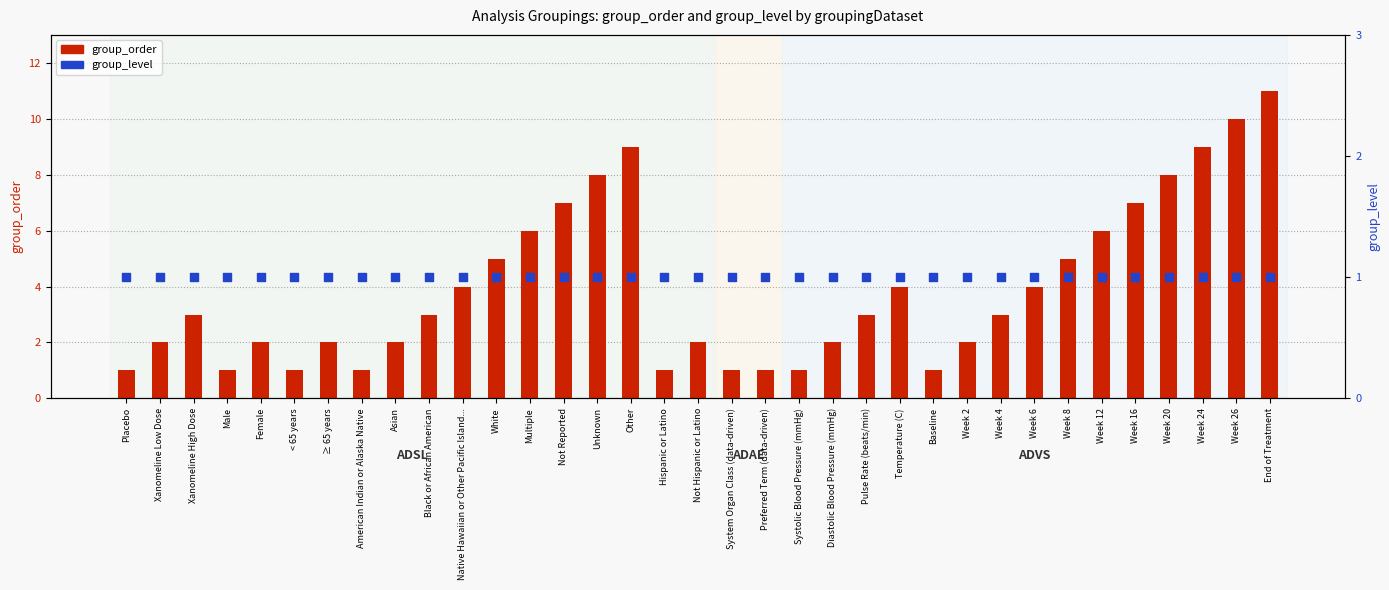

At which category is the sum across all series the highest?

End of Treatment